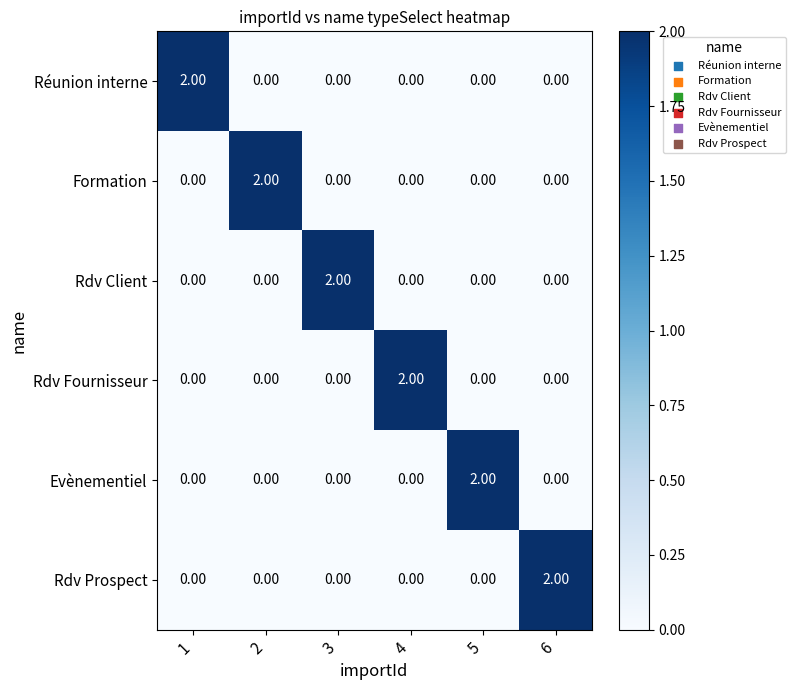

At how many categories does at least one series exceed 0?

6